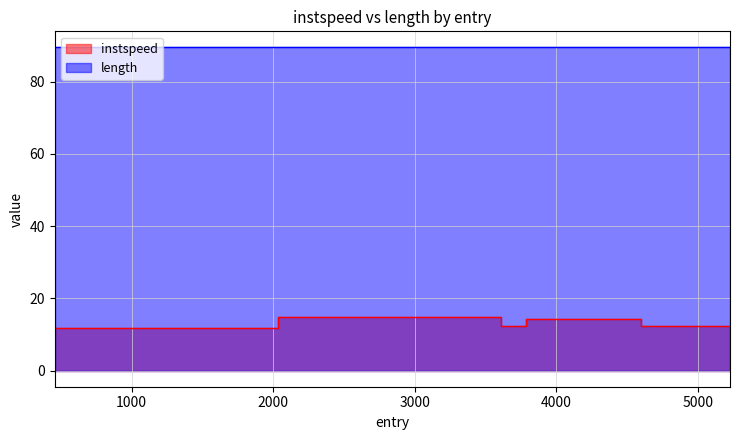

What is the average value?

13.3